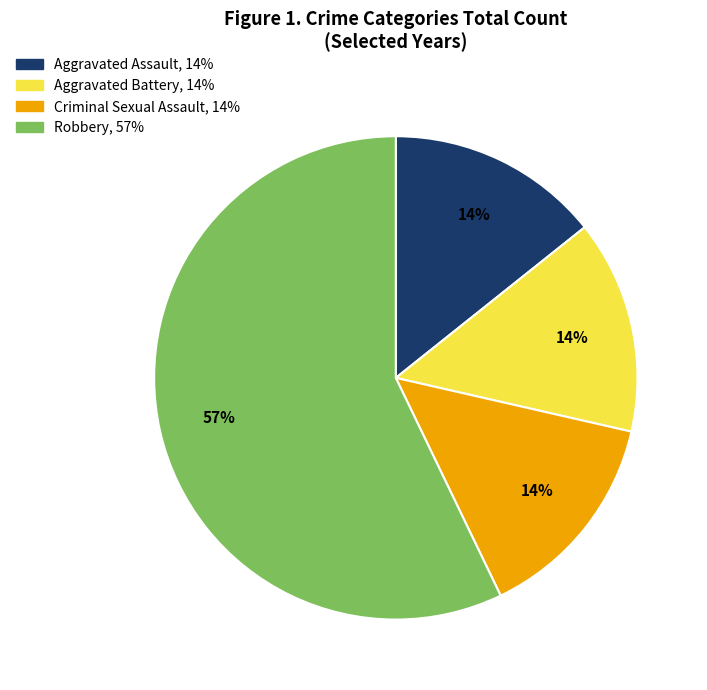

Combined, do Criminal Sexual Assault and Robbery account for over 50%?

Yes